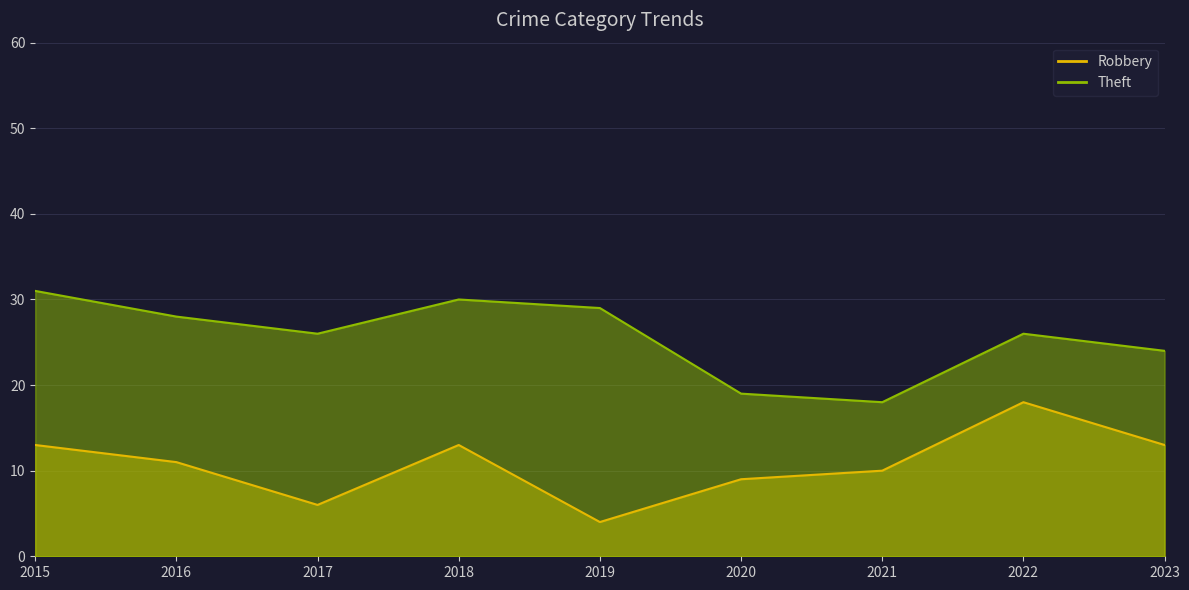

At which label does Robbery reach its peak?

2022